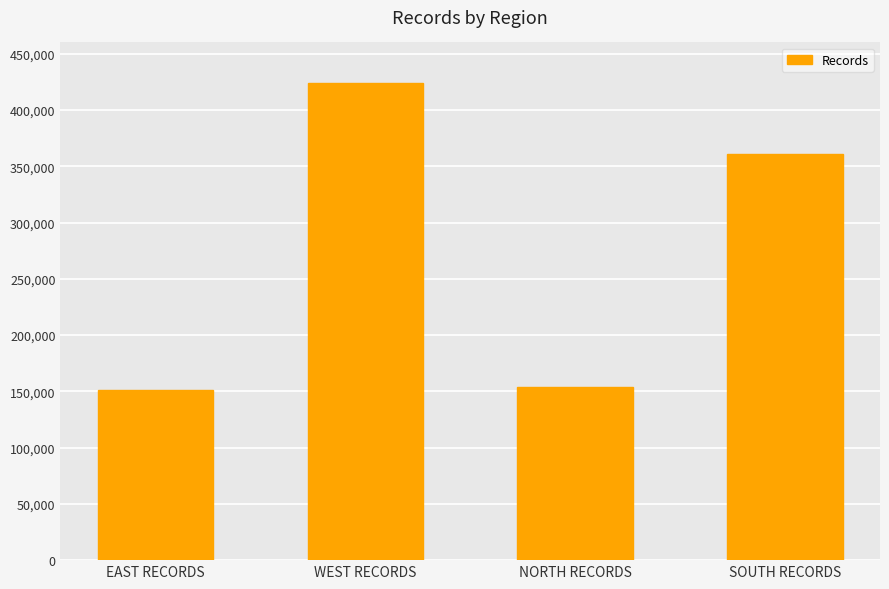

What is the greatest value displayed?

424000